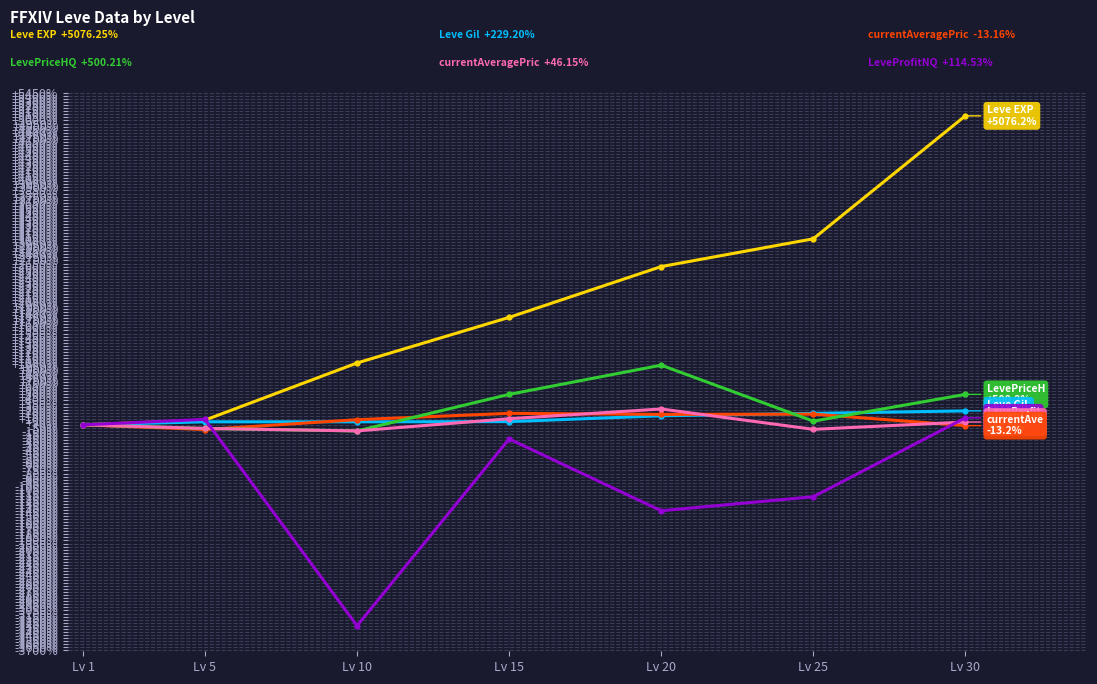

Which category has the lowest value across all series?

Lv 10